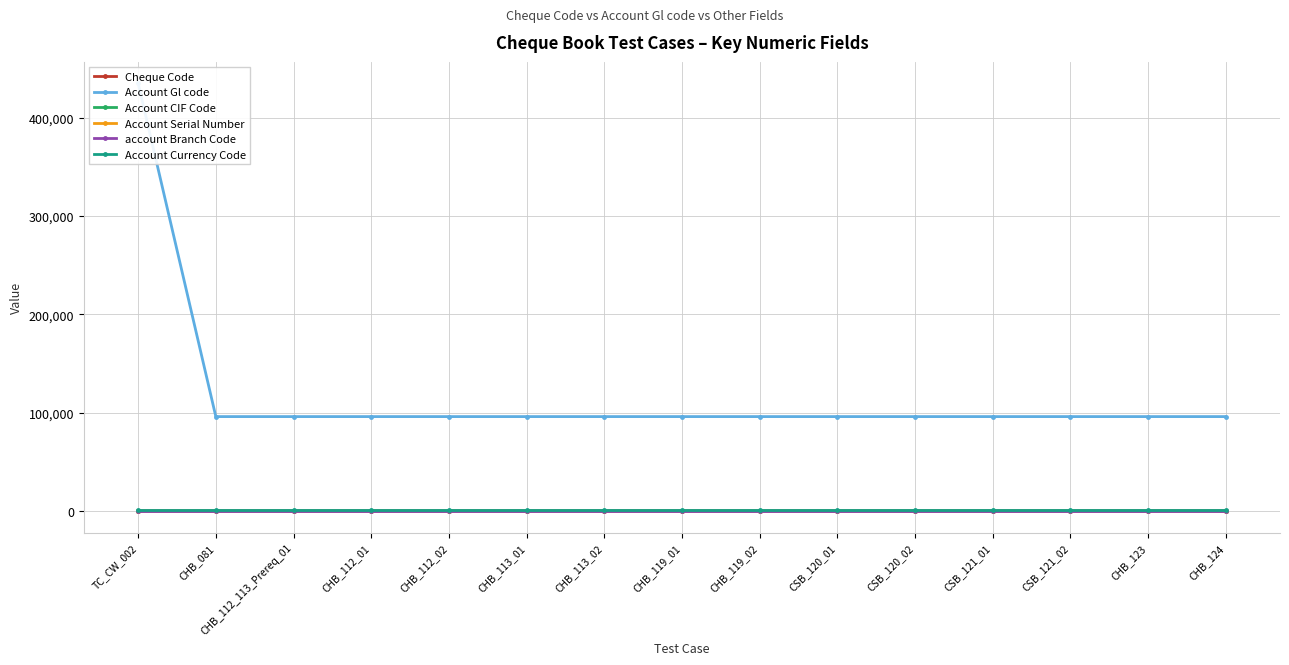

Which label corresponds to the largest value in the chart?

TC_CW_002